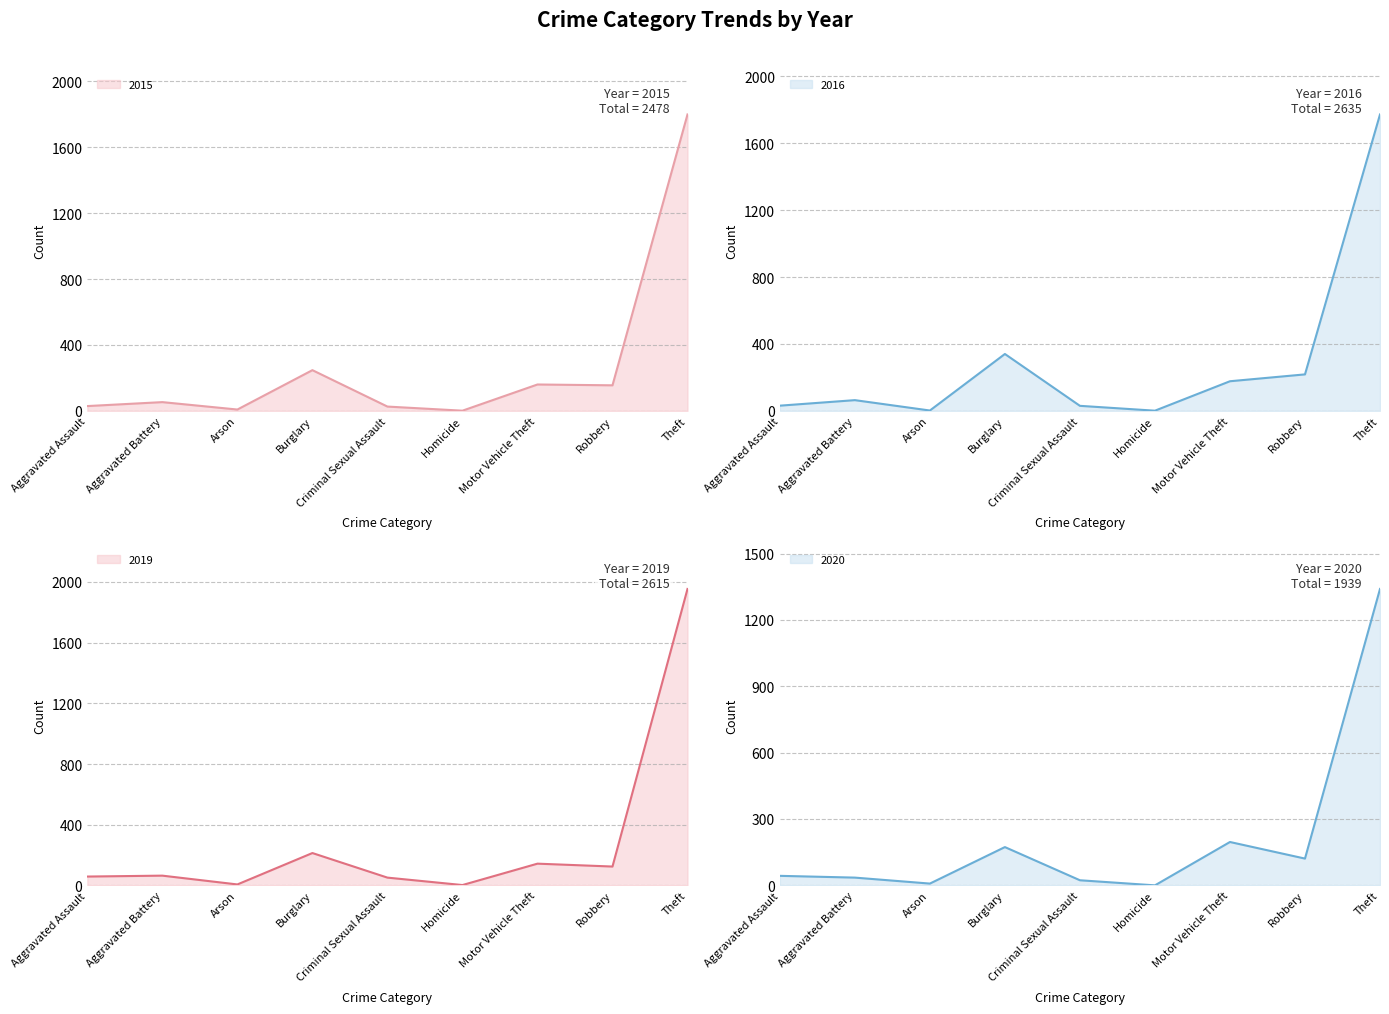

After their last crossing, which series has the higher values: 2018 or 2016?

2016